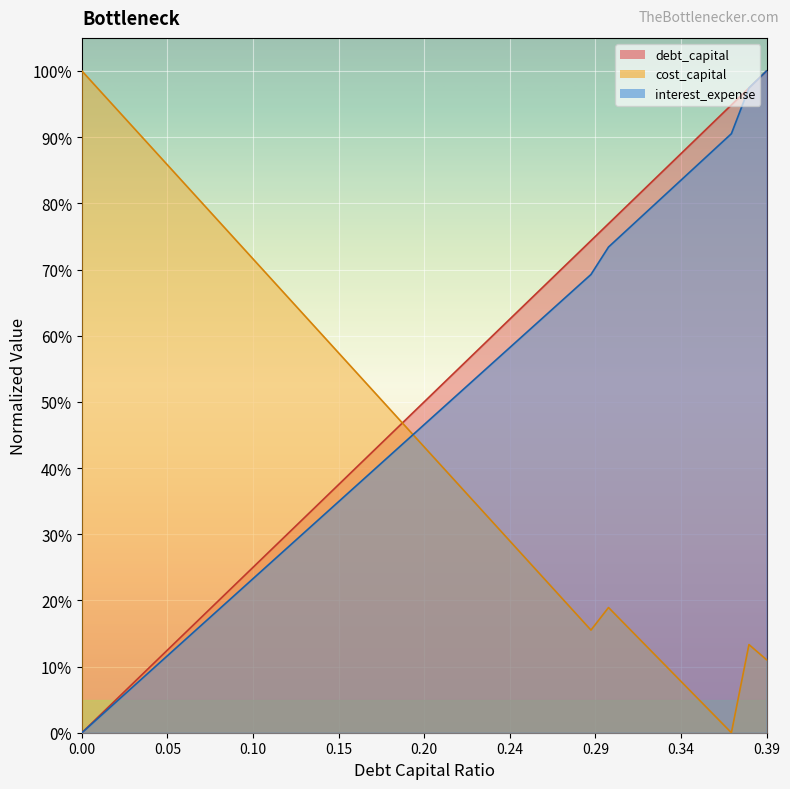

Does the chart display data point markers on the line(s)?

No